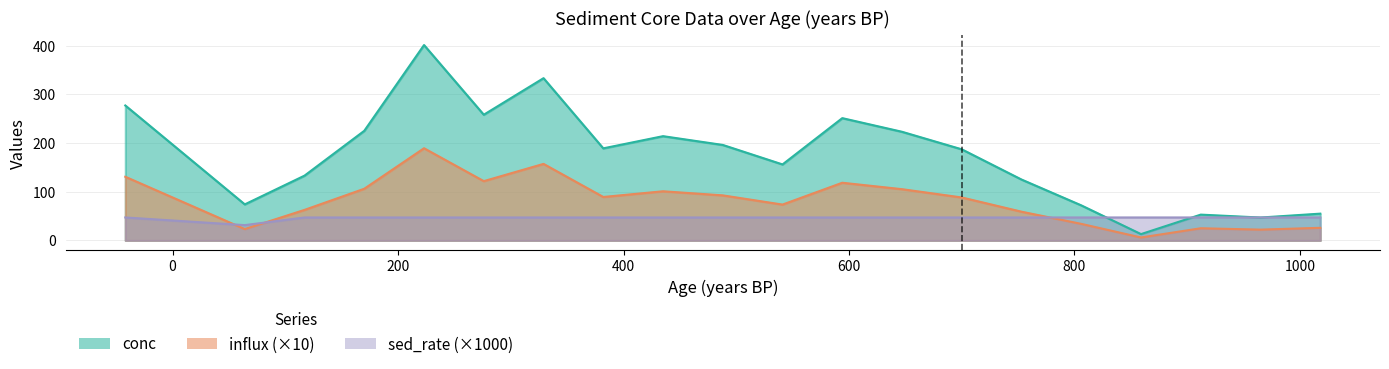

Rank the categories by sed_rate_x1000 value from lowest to highest.

64, -42, 117, 170, 223, 276, 329, 382, 435, 488, 541, 594, 647, 700, 753, 806, 859, 912, 965, 1018